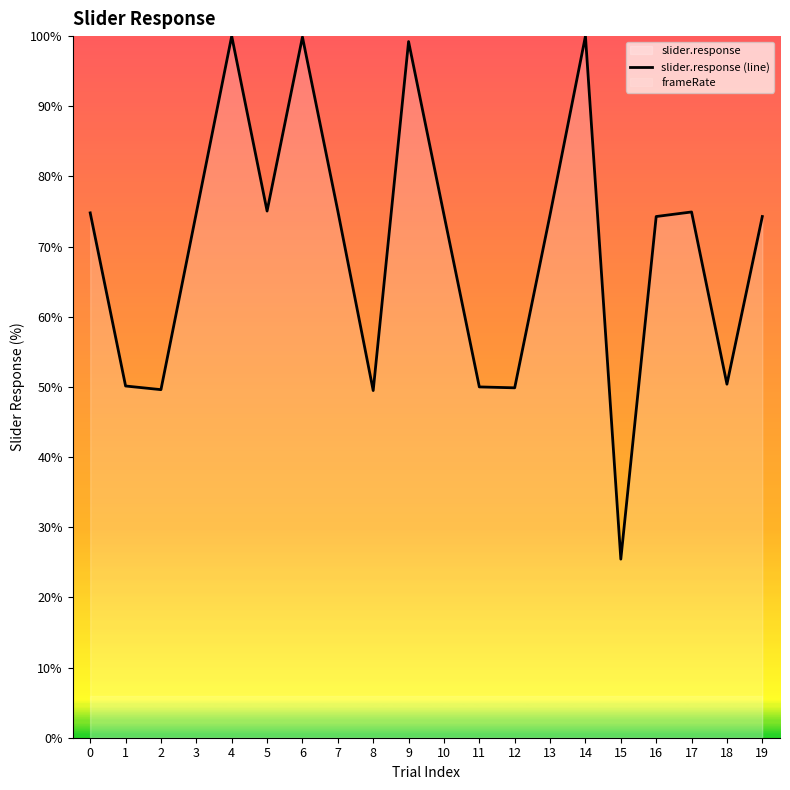

How many interior local valleys (lower than both neighbors) does the data have?

6